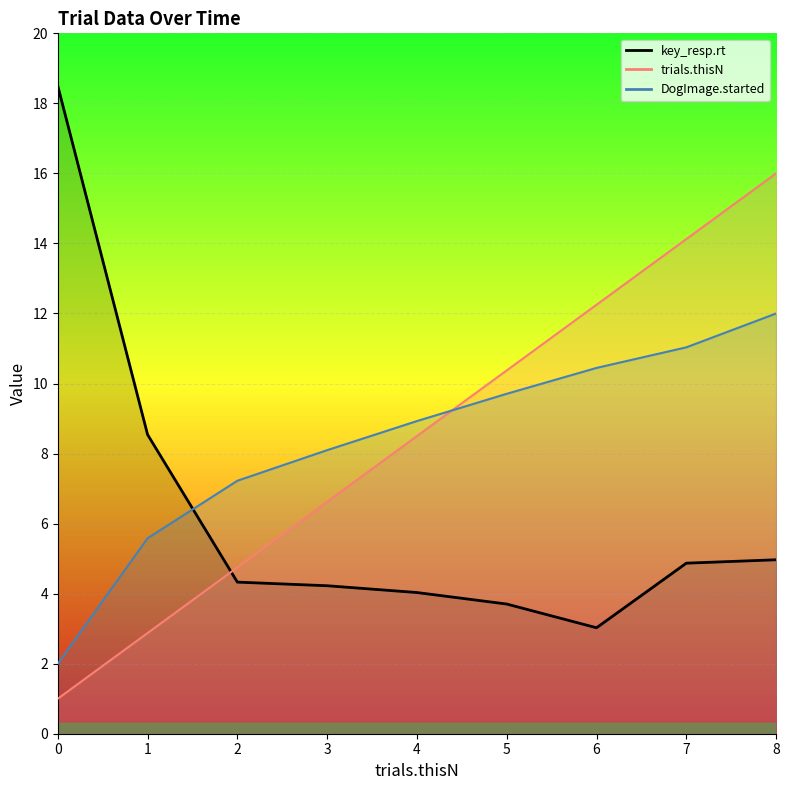

Between 1 and 8, which series saw the biggest shift?

trials.thisN